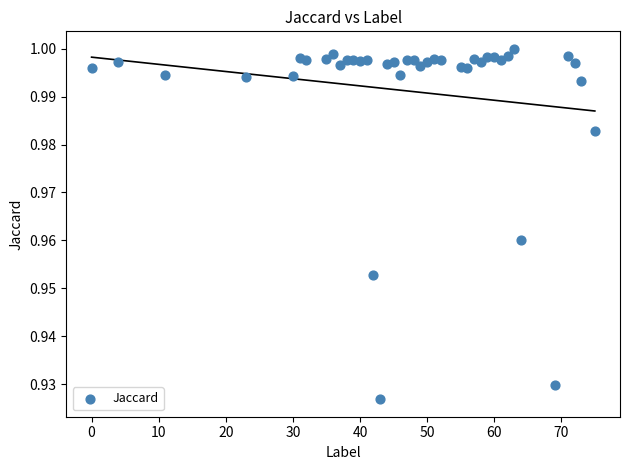

What is the range of X values (max minus min)?

75.0